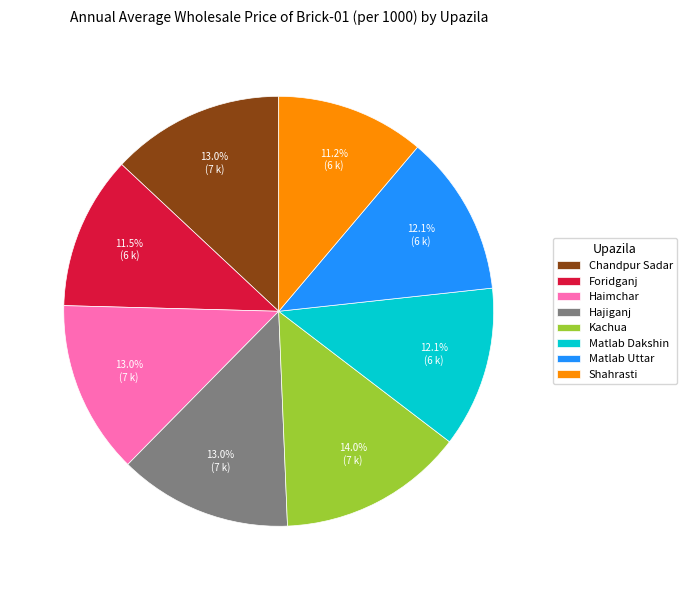

To the nearest percent, what is the difference between the Shahrasti and Matlab Dakshin slice percentages?

1%